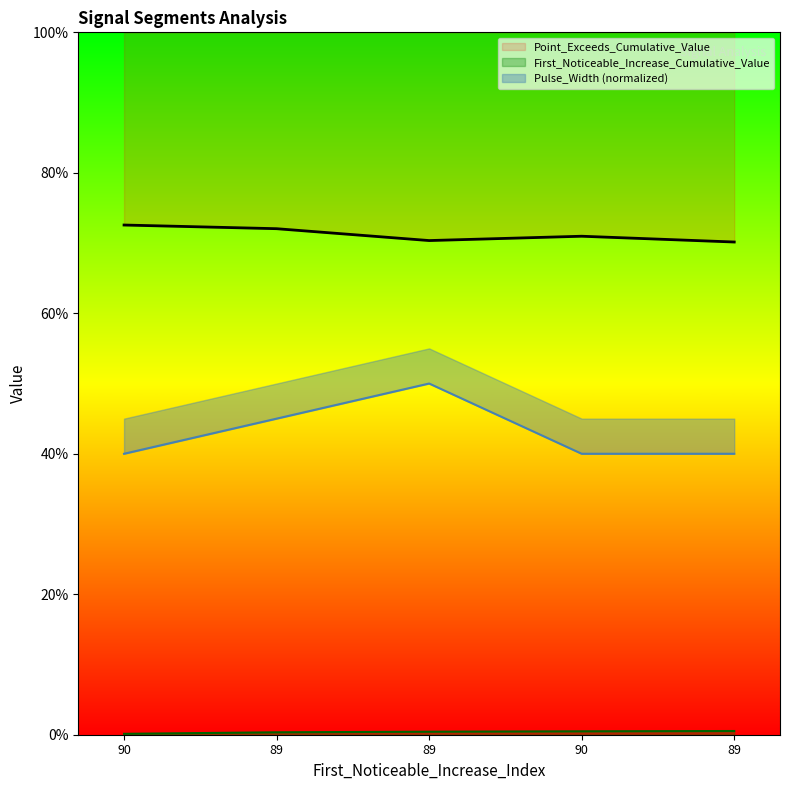

Reading left to right, list all the values displayed in this chart.

First_Noticeable_Increase_Cumulative_Value: 0.0	0.0	0.0	0.0	0.0
Point_Exceeds_Cumulative_Value: 0.7	0.7	0.7	0.7	0.7
Pulse_Width: 0.4	0.4	0.5	0.4	0.4